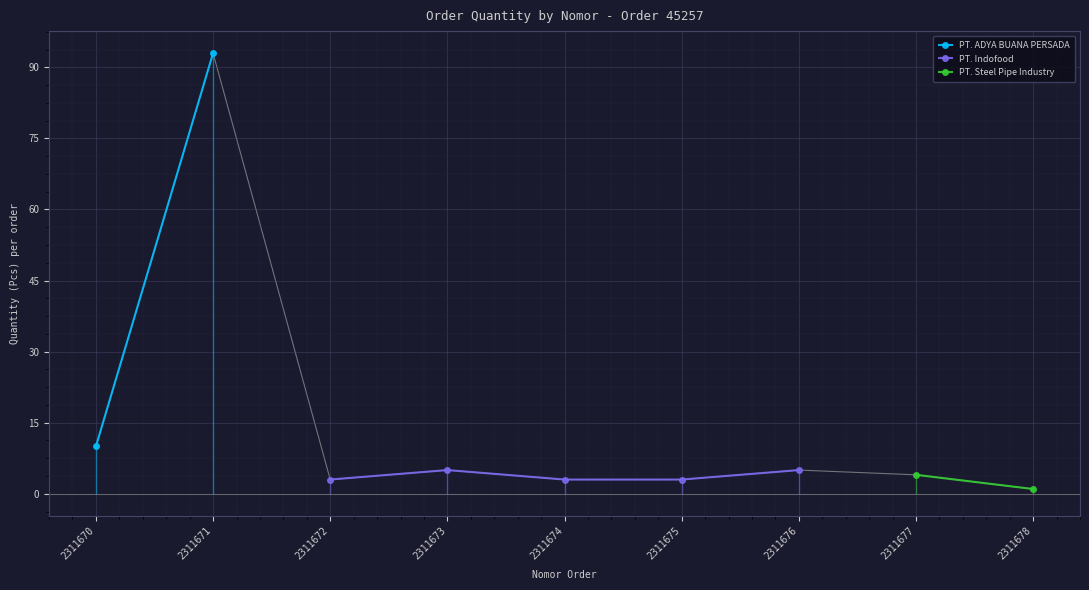

What is the difference between the second highest and minimum values?

9